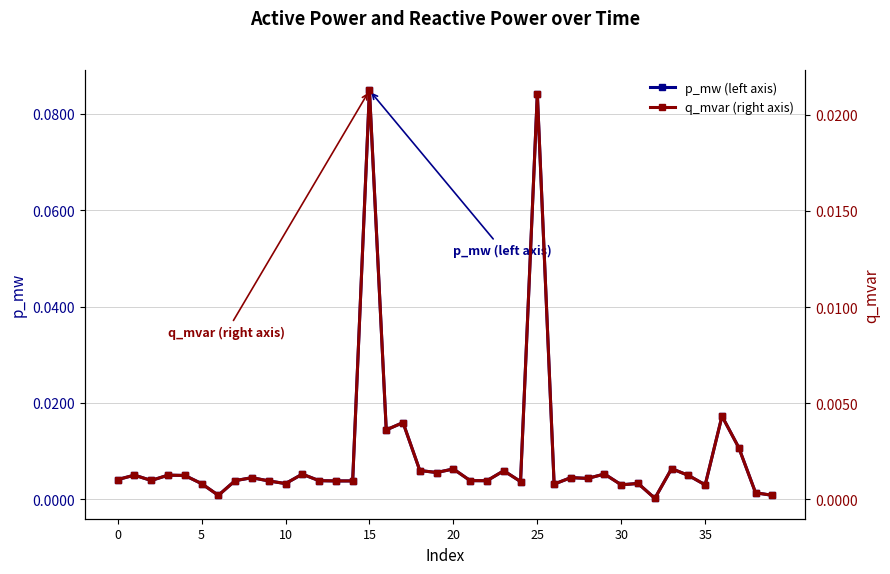

True or false: q_mvar (right axis) and p_mw (left axis) cross at least once.

False